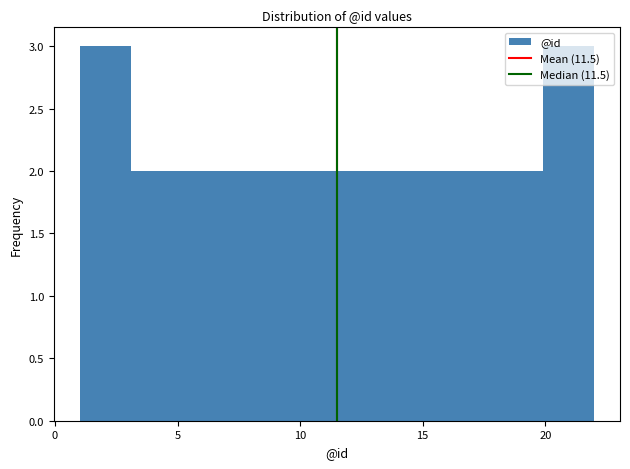

Reading left to right, transcribe this chart: for each bar, give the range it covers on the x-axis and its height. Neither the bar edges nor the heights are printed on the chart, so give them approximately, as read against the axes.

1.0 to 3.1: 3
3.1 to 5.2: 2
5.2 to 7.3: 2
7.3 to 9.4: 2
9.4 to 11.5: 2
11.5 to 13.6: 2
13.6 to 15.7: 2
15.7 to 17.8: 2
17.8 to 19.9: 2
19.9 to 22.0: 3